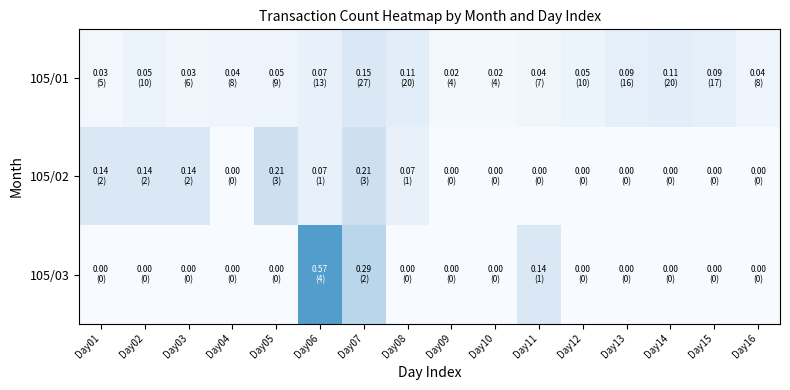

Reading left to right, transcribe all the data shown in this chart.

105/01: Day01=0.0	Day02=0.1	Day03=0.0	Day04=0.0	Day05=0.0	Day06=0.1	Day07=0.1	Day08=0.1	Day09=0.0	Day10=0.0	Day11=0.0	Day12=0.1	Day13=0.1	Day14=0.1	Day15=0.1	Day16=0.0
105/02: Day01=0.1	Day02=0.1	Day03=0.1	Day04=0.0	Day05=0.2	Day06=0.1	Day07=0.2	Day08=0.1	Day09=0.0	Day10=0.0	Day11=0.0	Day12=0.0	Day13=0.0	Day14=0.0	Day15=0.0	Day16=0.0
105/03: Day01=0.0	Day02=0.0	Day03=0.0	Day04=0.0	Day05=0.0	Day06=0.6	Day07=0.3	Day08=0.0	Day09=0.0	Day10=0.0	Day11=0.1	Day12=0.0	Day13=0.0	Day14=0.0	Day15=0.0	Day16=0.0